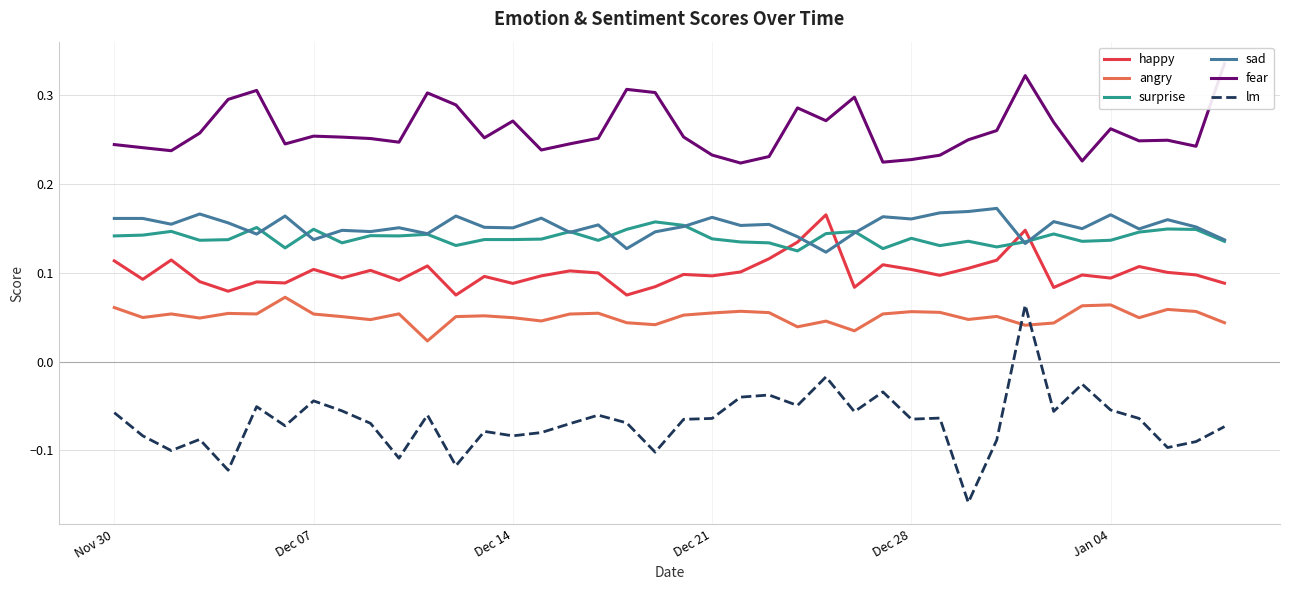

What is the sum of all surprise values?

5.6